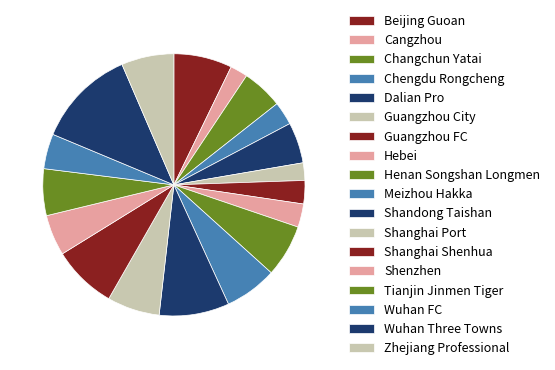

Rank the categories by value from lowest to highest.

Cangzhou, Guangzhou City, Chengdu Rongcheng, Guangzhou FC, Hebei, Wuhan FC, Changchun Yatai, Dalian Pro, Shenzhen, Tianjin Jinmen Tiger, Henan Songshan Longmen, Meizhou Hakka, Shanghai Port, Zhejiang Professional, Beijing Guoan, Shanghai Shenhua, Shandong Taishan, Wuhan Three Towns